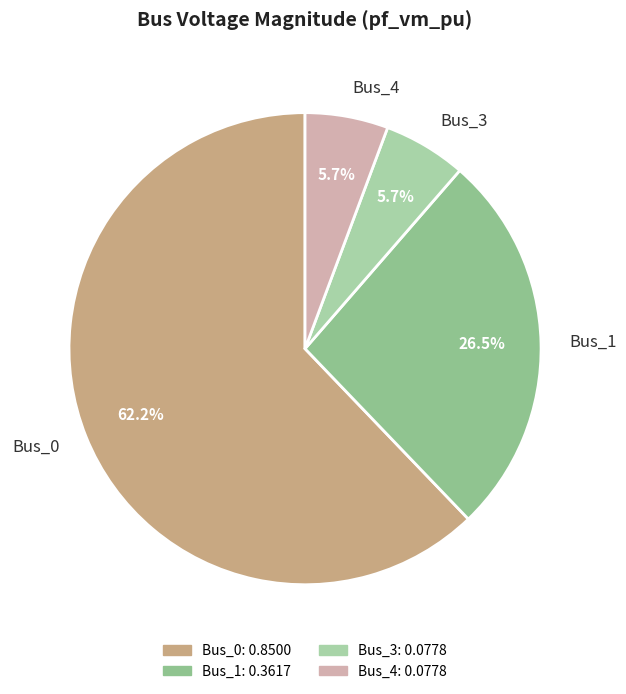

Is there a majority slice in this chart?

Yes